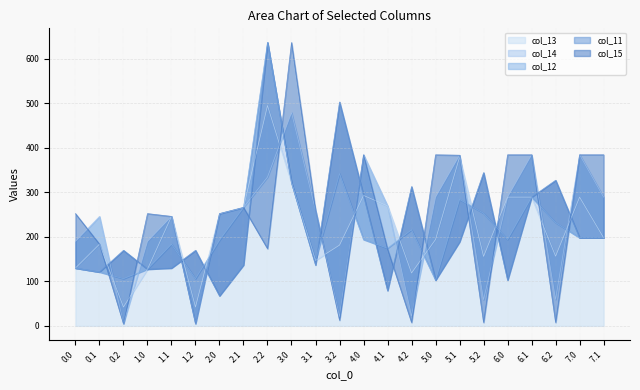

Reading left to right, what are all the values shown in this chart?

col_13: 0.0=129.8	0.1=183.4	0.2=42.4	1.0=127.3	1.1=245.7	1.2=42.4	2.0=252.0	2.1=265.8	2.2=494.5	3.0=321.2	3.1=146.9	3.2=181.3	4.0=292.8	4.1=269.3	4.2=118.7	5.0=193.9	5.1=378.9	5.2=155.9	6.0=289.0	6.1=289.0	6.2=156.4	7.0=289.0	7.1=197.8
col_14: 0.0=189.6	0.1=245.7	0.2=5.0	1.0=189.6	1.1=245.7	1.2=5.0	2.0=252.0	2.1=265.8	2.2=333.9	3.0=478.6	3.1=259.5	3.2=20.7	4.0=384.0	4.1=269.3	4.2=21.7	5.0=289.0	5.1=383.1	5.2=58.9	6.0=289.0	6.1=384.0	6.2=59.5	7.0=384.0	7.1=289.0
col_12: 0.0=129.8	0.1=121.0	0.2=106.0	1.0=127.3	1.1=183.4	1.2=106.0	2.0=192.2	2.1=265.8	2.2=636.0	3.0=321.2	3.1=146.9	3.2=341.9	4.0=193.9	4.1=174.3	4.2=215.7	5.0=102.7	5.1=283.8	5.2=252.9	6.0=193.9	6.1=289.0	6.2=231.8	7.0=197.8	7.1=197.8
col_11: 0.0=129.8	0.1=121.0	0.2=169.6	1.0=127.3	1.1=129.8	1.2=169.6	2.0=67.4	2.1=136.7	2.2=636.0	3.0=321.2	3.1=136.7	3.2=502.5	4.0=292.8	4.1=79.2	4.2=312.7	5.0=102.7	5.1=188.8	5.2=344.0	6.0=102.7	6.1=289.0	6.2=326.9	7.0=197.8	7.1=197.8
col_15: 0.0=252.0	0.1=183.5	0.2=5.0	1.0=252.0	1.1=245.7	1.2=5.0	2.0=252.0	2.1=265.8	2.2=173.3	3.0=636.0	3.1=259.5	3.2=12.7	4.0=384.0	4.1=172.3	4.2=7.7	5.0=384.0	5.1=383.1	5.2=7.7	6.0=384.0	6.1=384.0	6.2=7.7	7.0=384.0	7.1=384.0